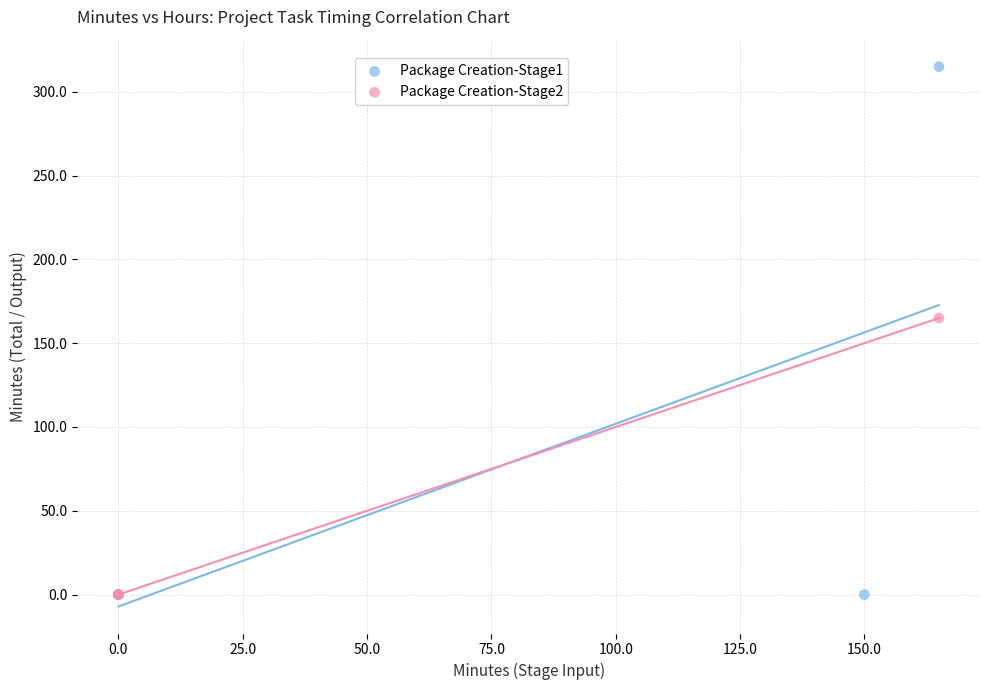

Which series has the largest Y range (max minus min)?

Package Creation-Stage1